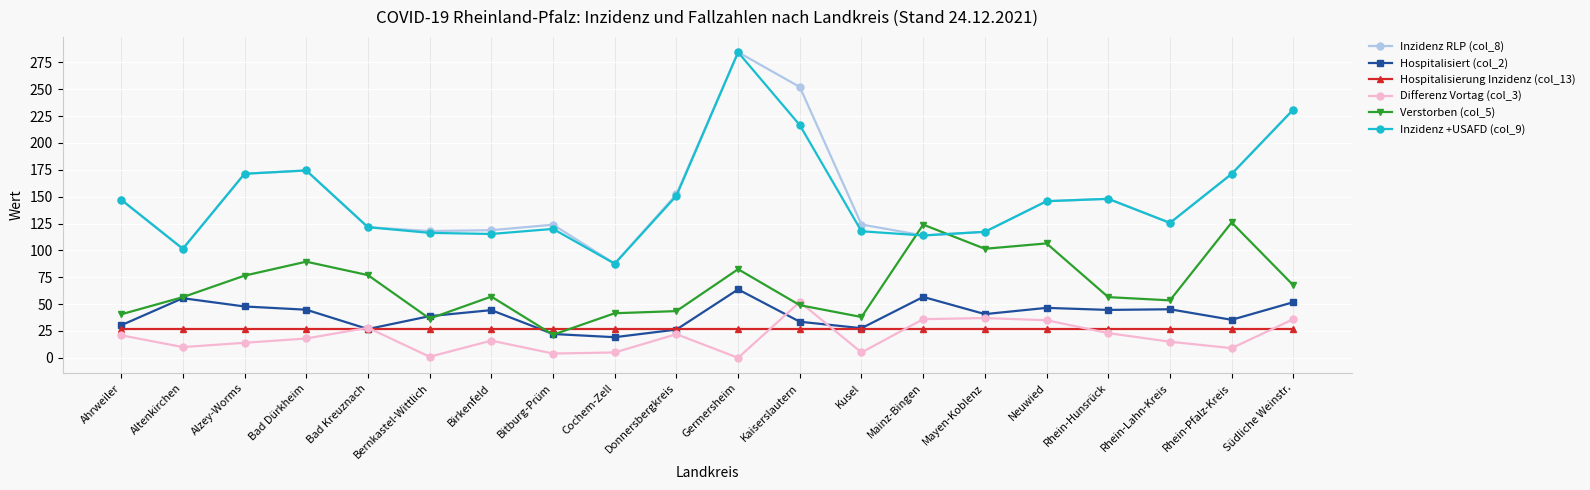

What is the difference between the highest and lowest values at Südliche Weinstr.?

204.0